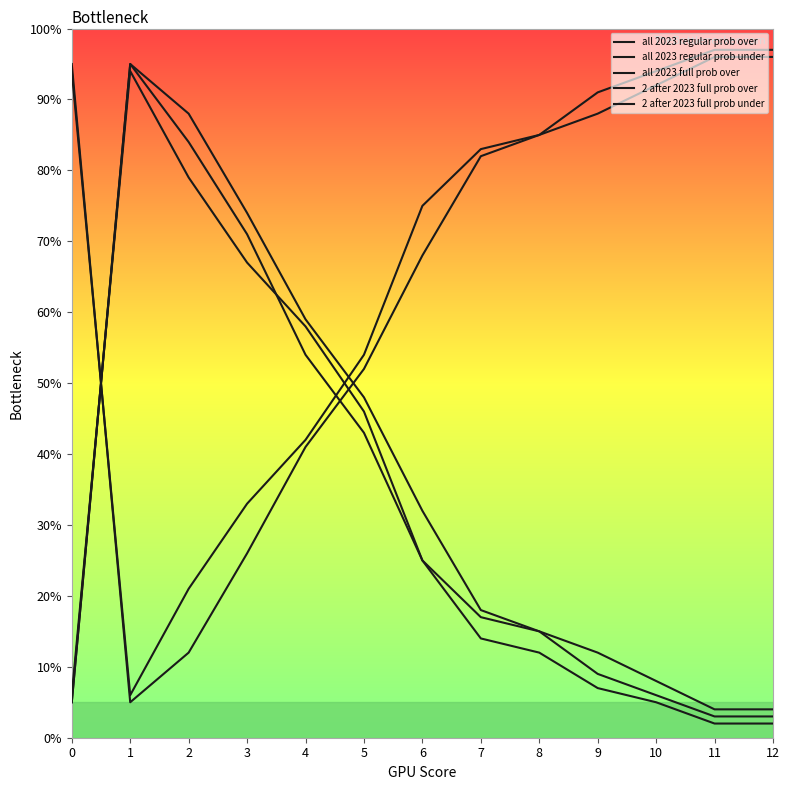

What is the sum of the 2 after 2023 full prob over values at 6 and 5?

71